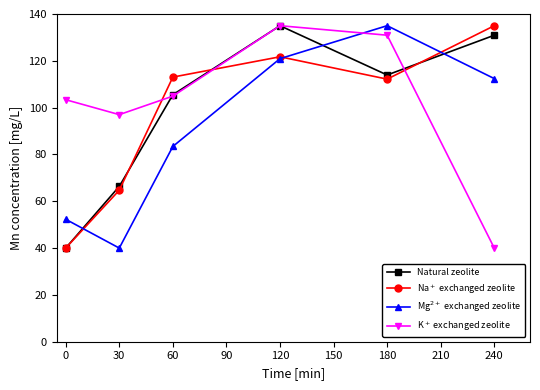

What is the total value across all series at 30?

268.1